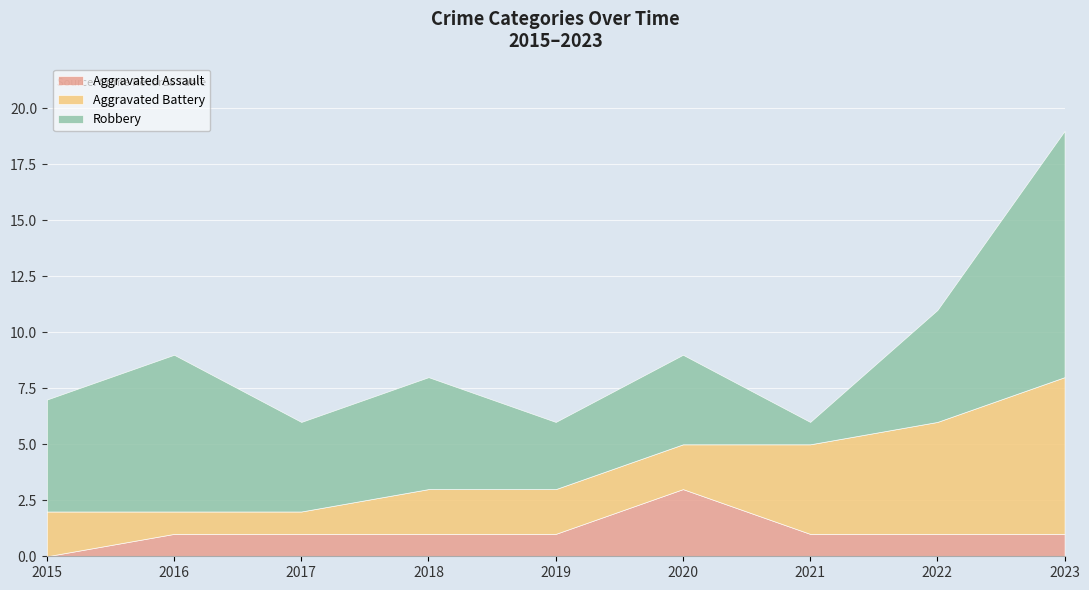

Reading left to right, transcribe all the data shown in this chart.

Aggravated Assault: 0	1	1	1	1	3	1	1	1
Aggravated Battery: 2	1	1	2	2	2	4	5	7
Robbery: 5	7	4	5	3	4	1	5	11